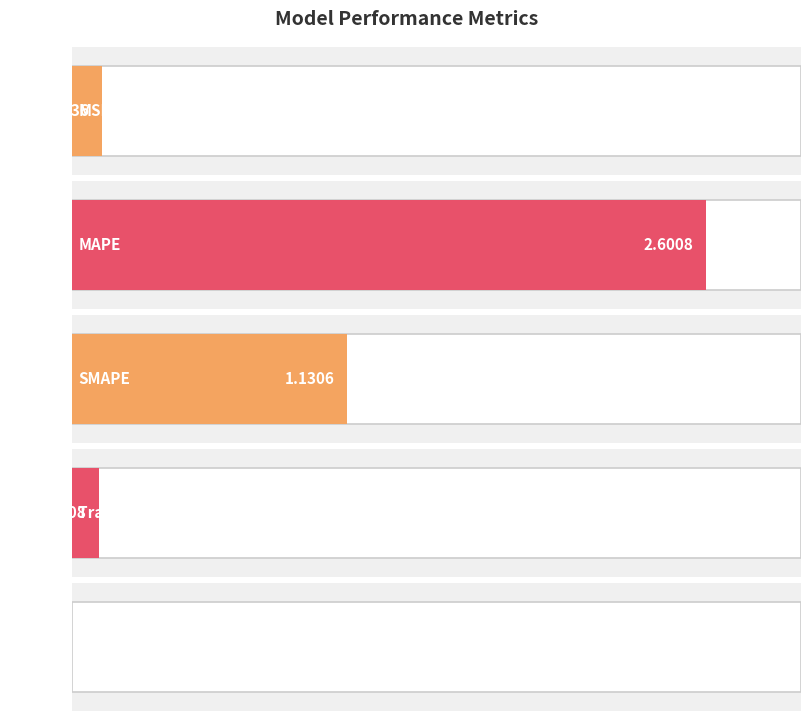

Is it true that the value at Training Time is 0.2?

False